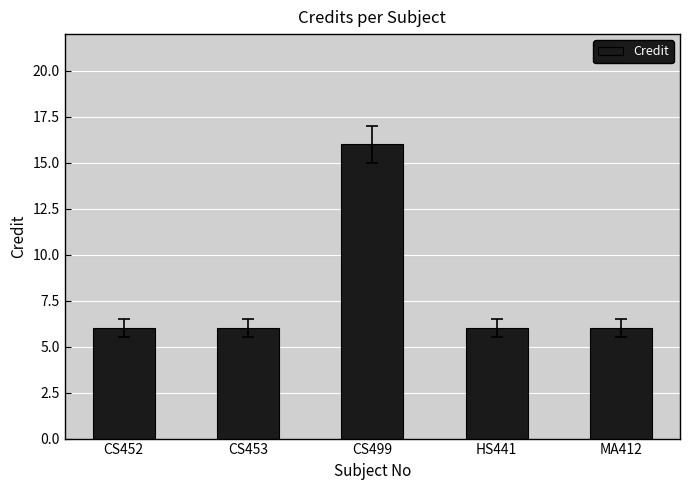

Is it true that the value at MA412 is 4?

False